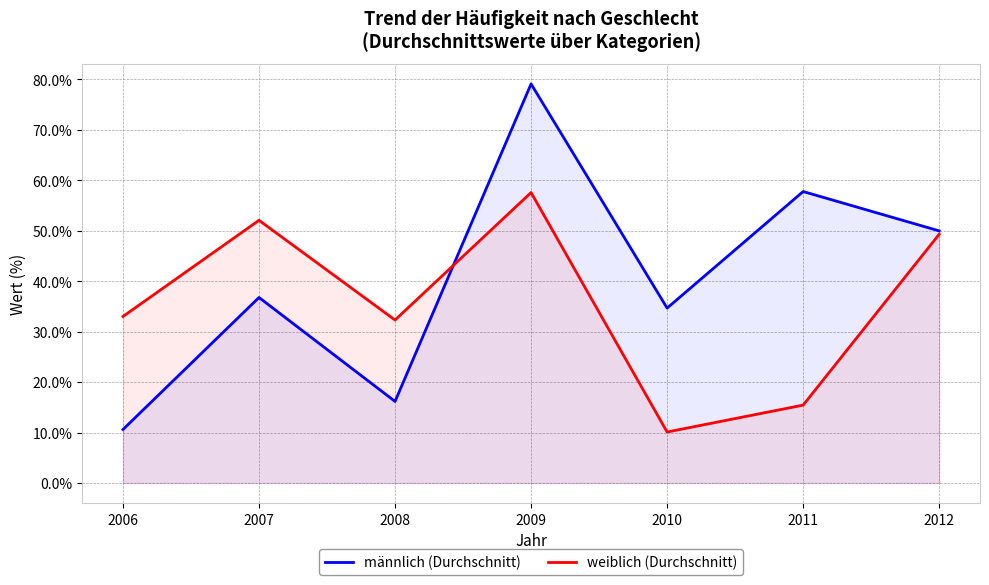

What is the value of the männlich (Durchschnitt) point at the 7th from the left?

50.0